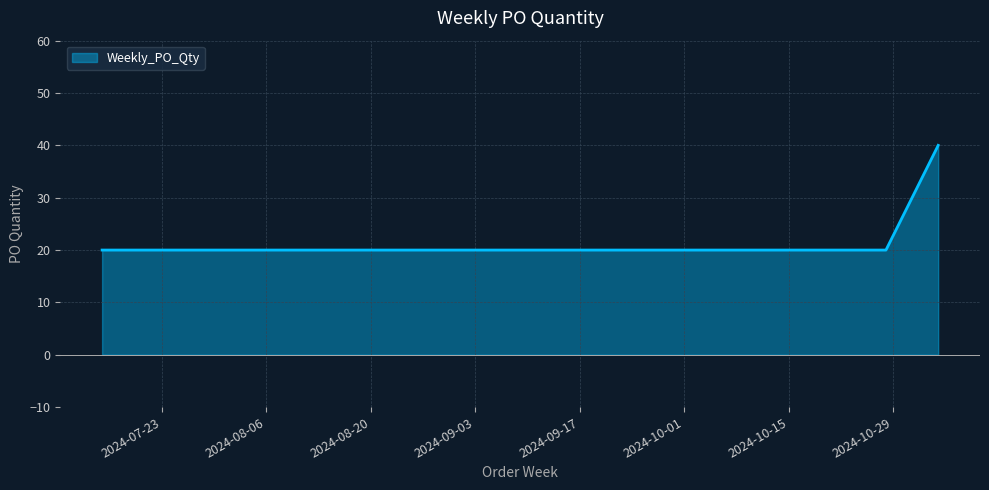

What is the sum of all values?

140